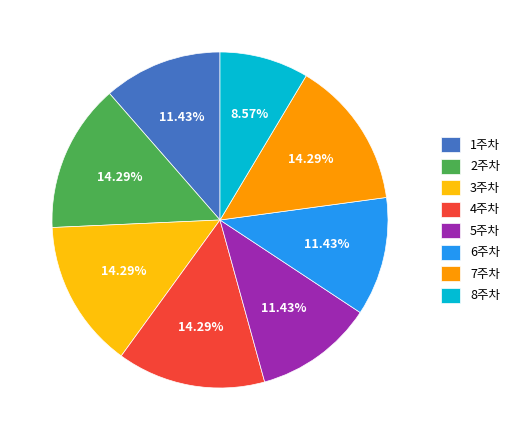

Do 3주차 and 2주차 together represent more than half of the pie?

No